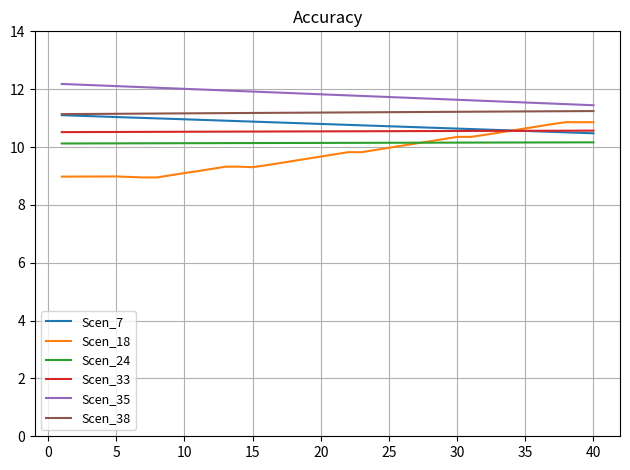

True or false: Scen_38 and Scen_33 intersect in this chart.

False